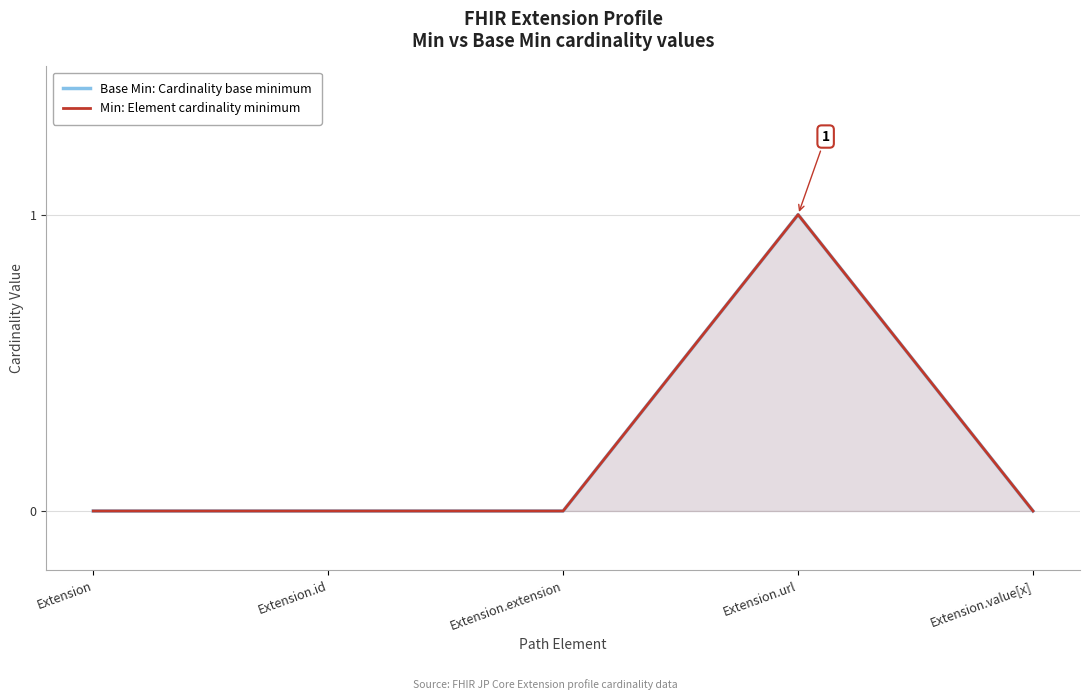

Which category has the highest value across all series?

Extension.url